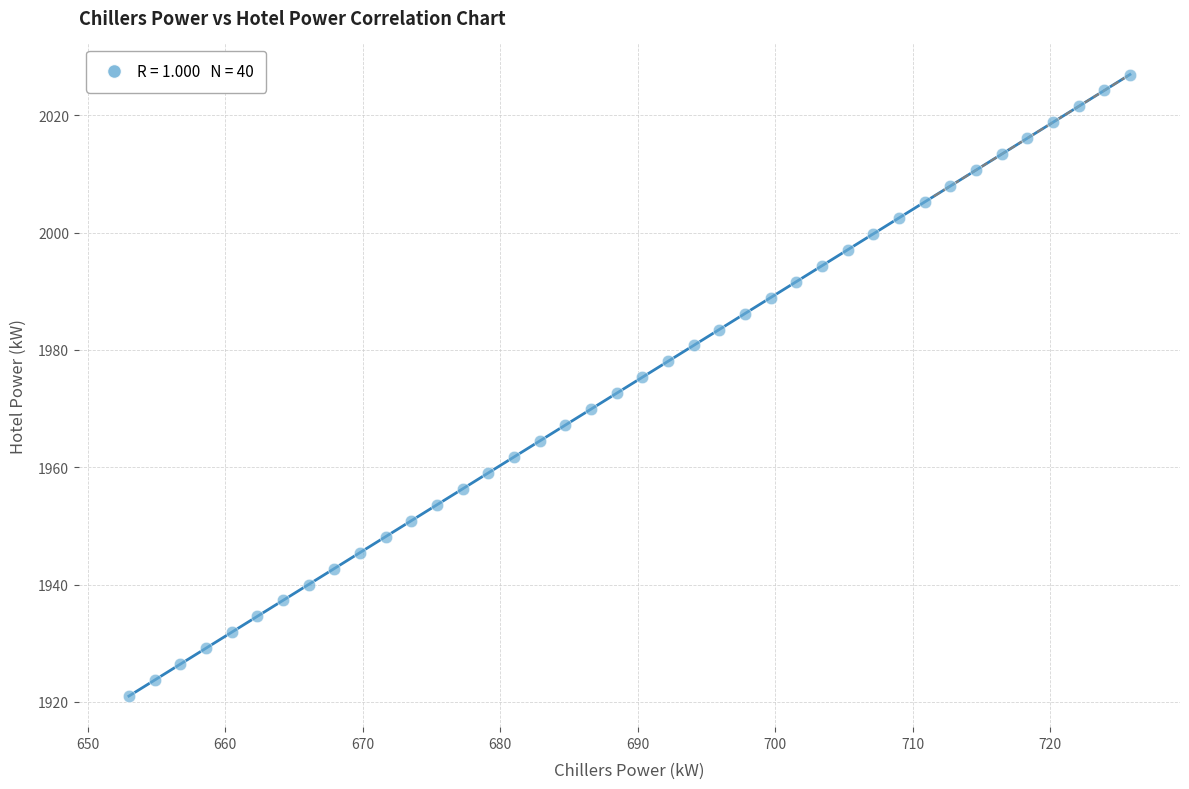

What is the range of X values (max minus min)?

72.8